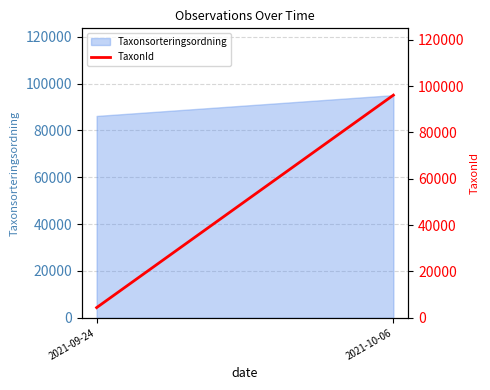

List the labels in order of value, smallest first.

2021-09-24, 2021-10-06